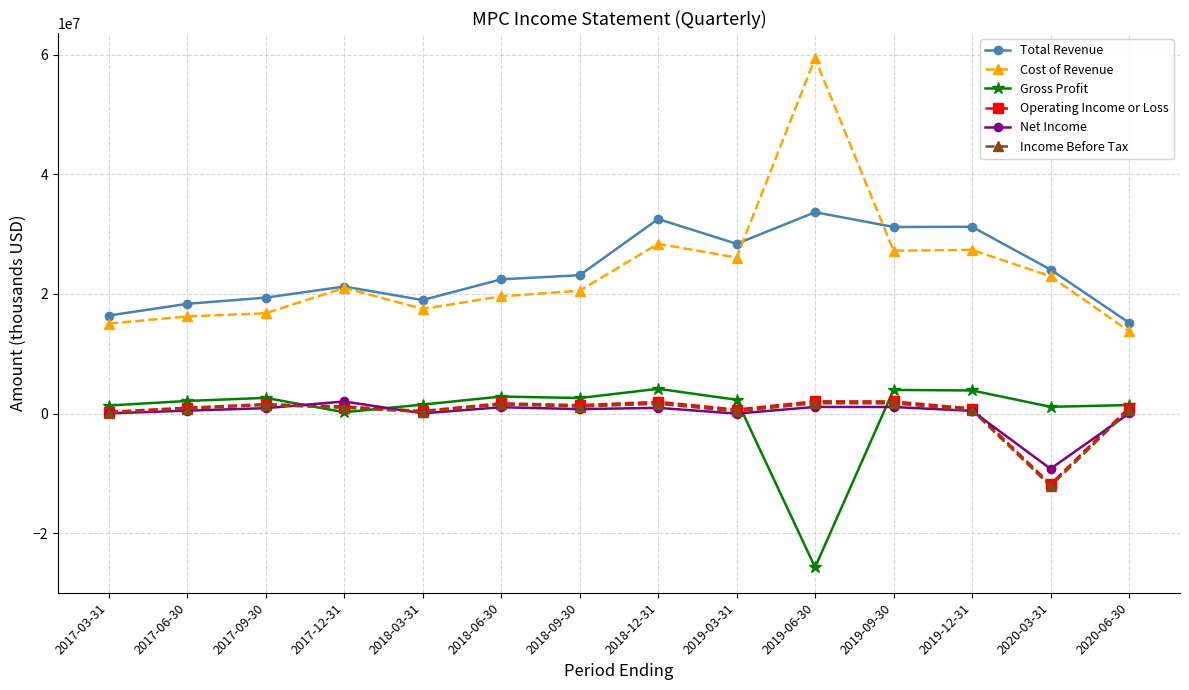

What is the label of the 6th point from the left?

2018-06-30